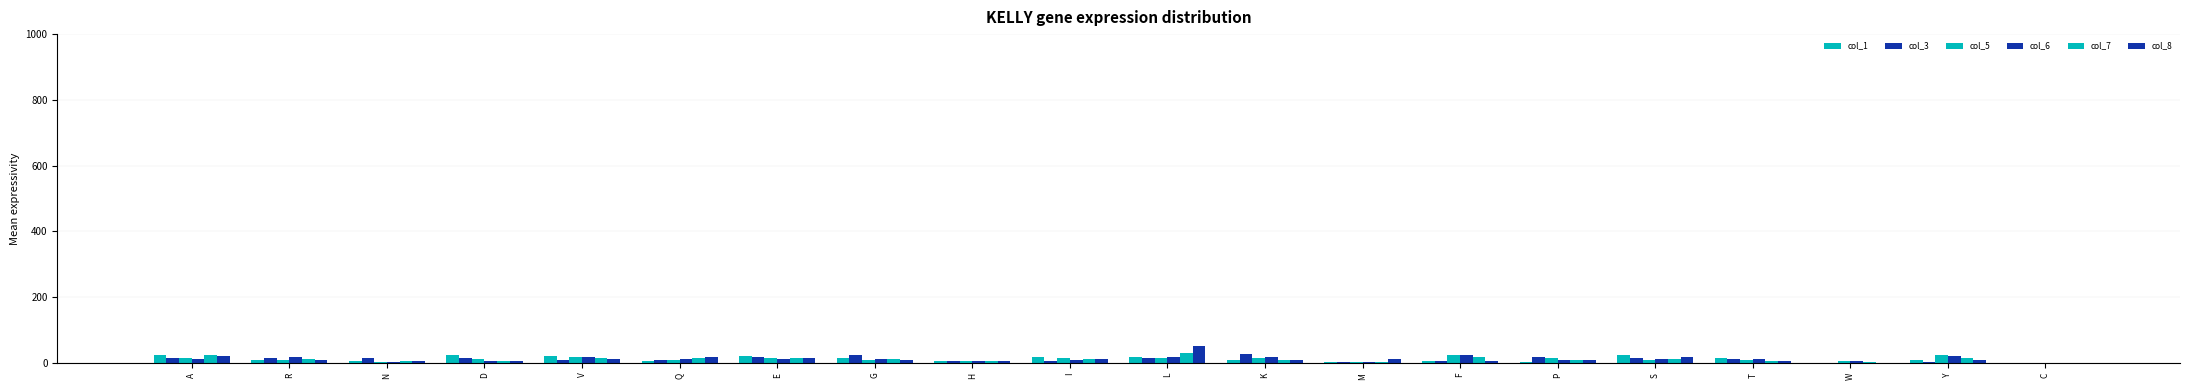

Which series has the largest range (max minus min)?

col_8